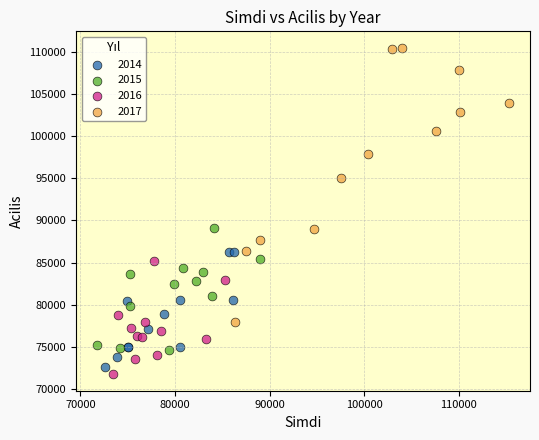

Which series reaches the minimum Y coordinate?

2016